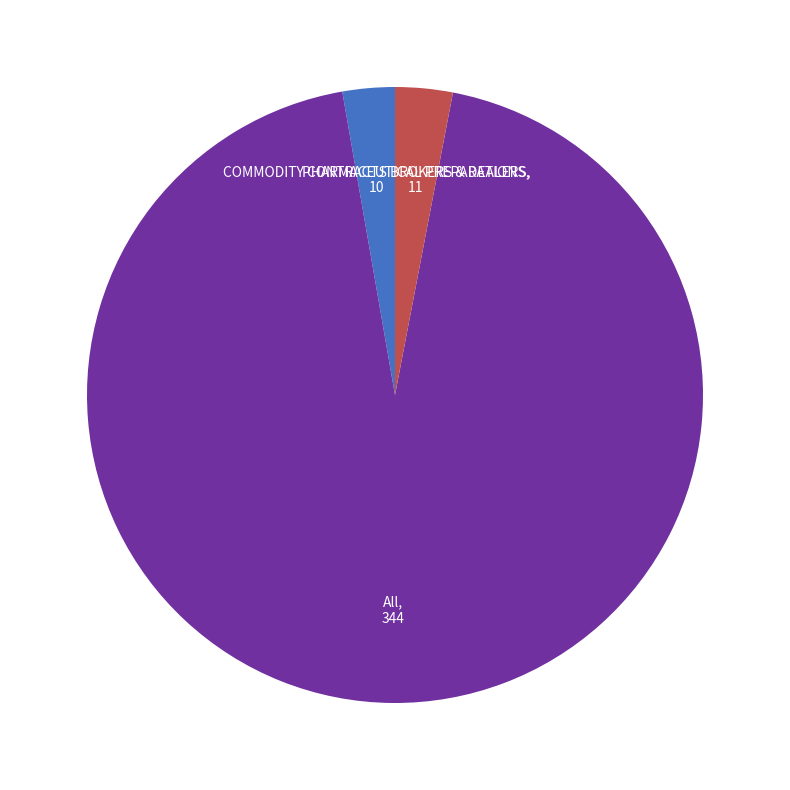

Does any single category account for the majority?

Yes